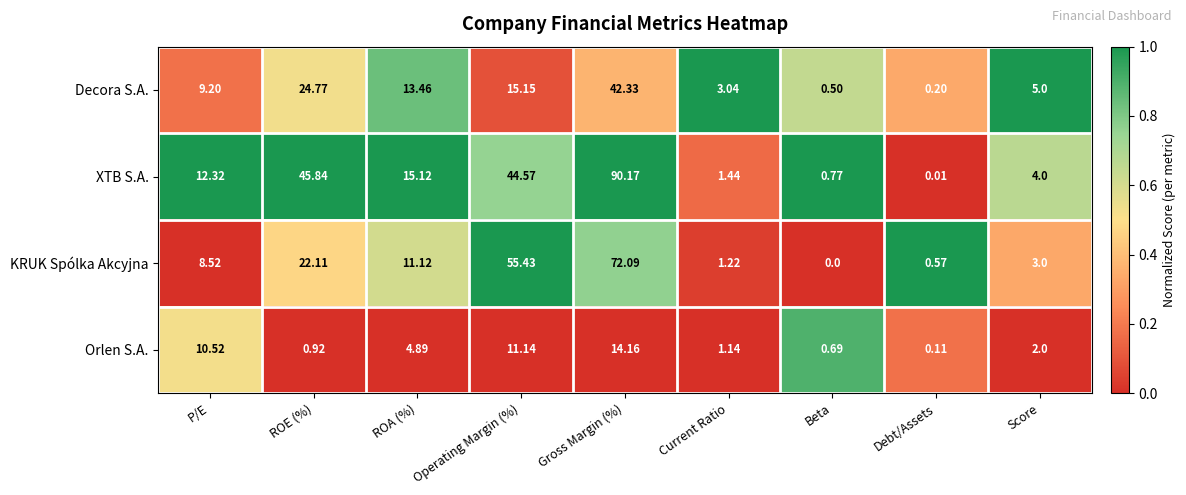

Which series has the largest total across all categories?

XTB S.A.